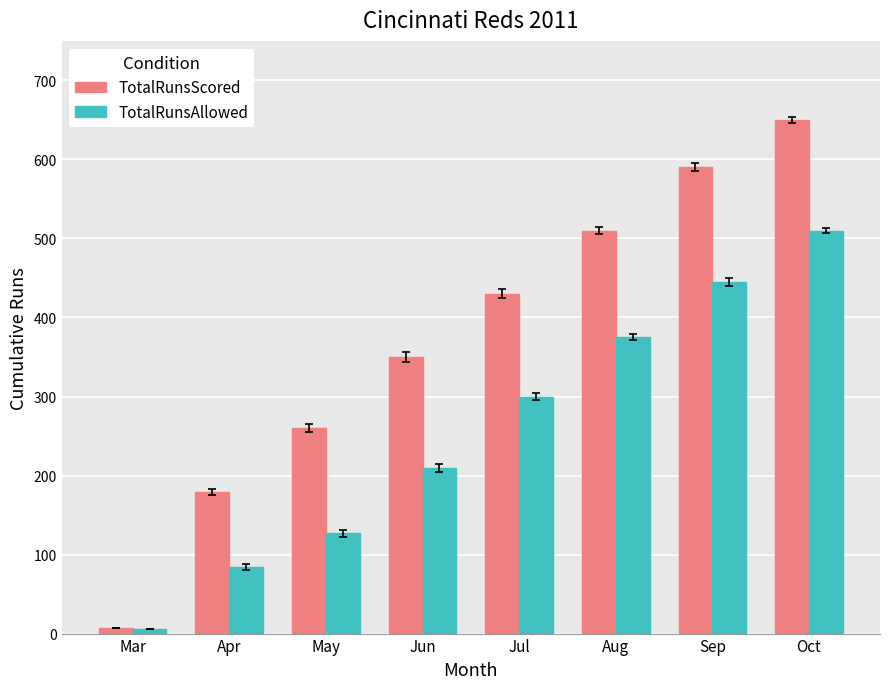

What is the total value across all series at Mar?

13